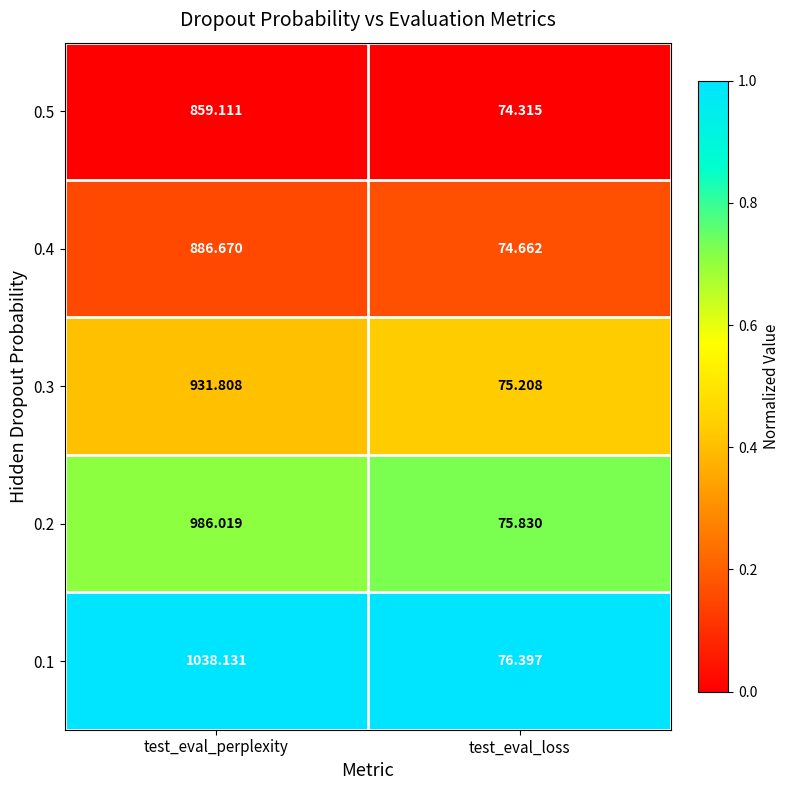

Is the value of 0.2 at test_eval_perplexity greater than the value of 0.5 at test_eval_perplexity?

Yes